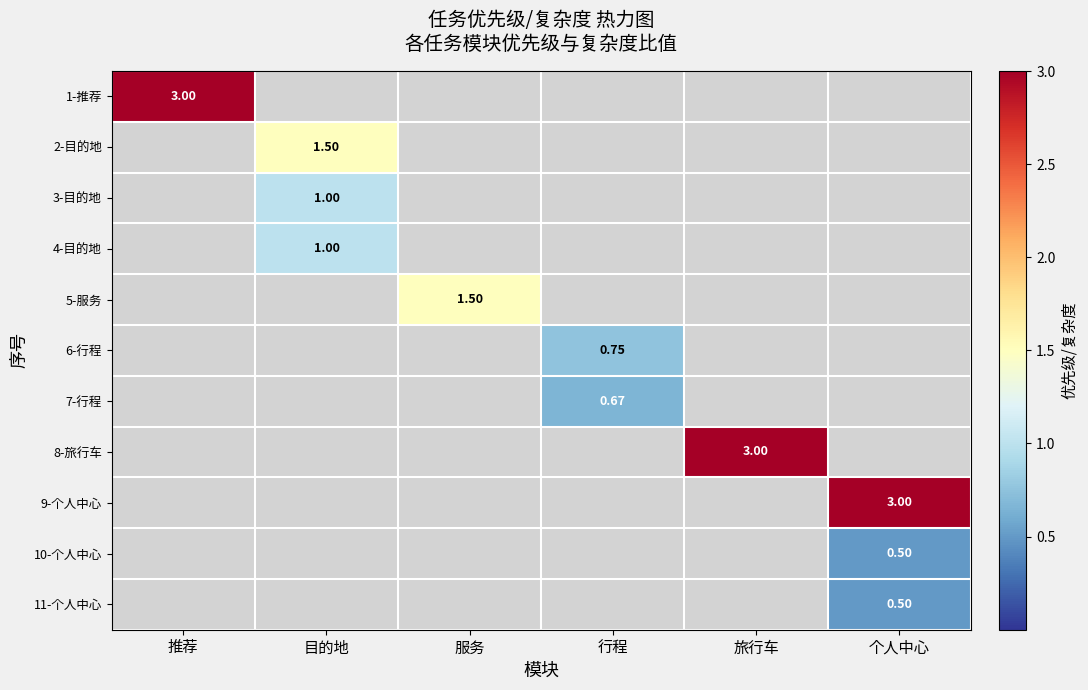

How many values in 6-行程 are above zero?

1